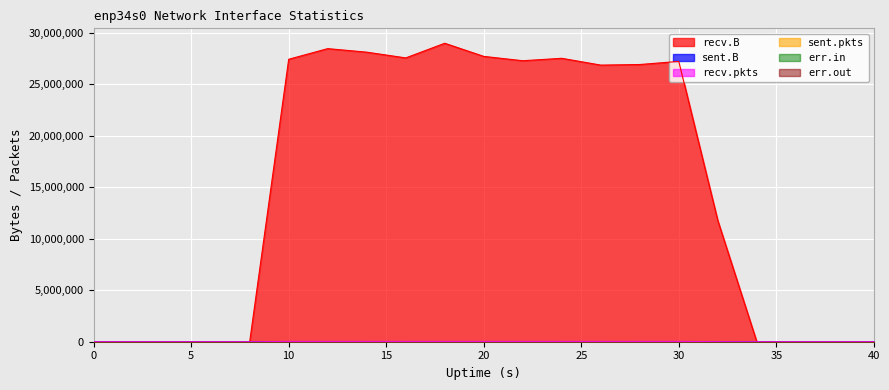

True or false: recv.pkts and recv.B intersect in this chart.

False